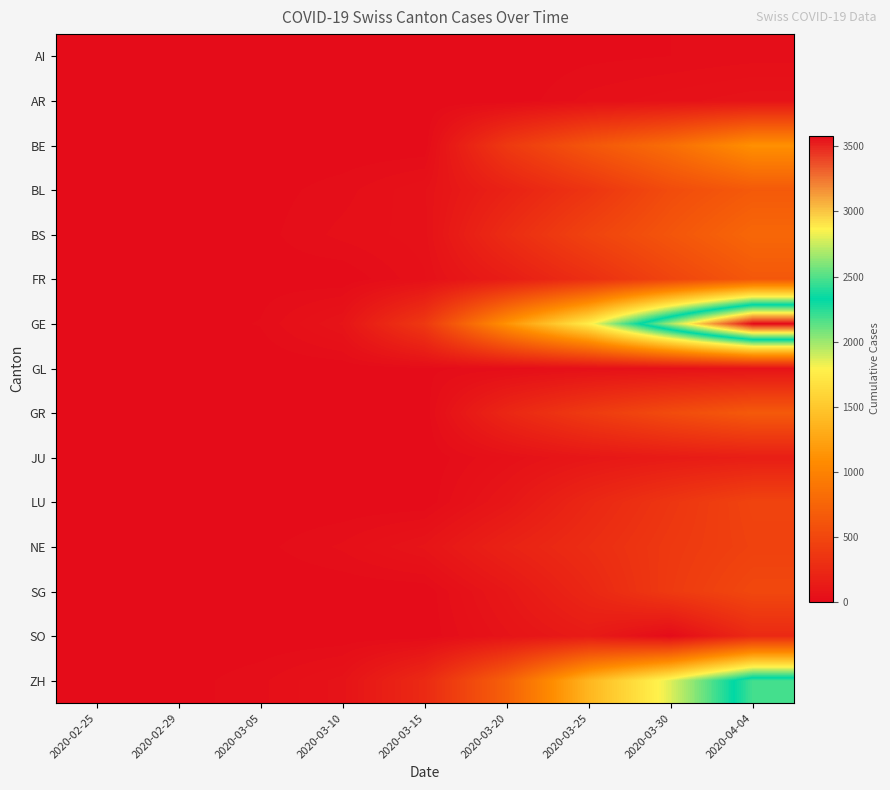

Rank the series at 2020-03-05 from lowest to highest value.

AI, BE, GL, GR, JU, LU, SG, SO, AR, BL, FR, BS, NE, GE, ZH